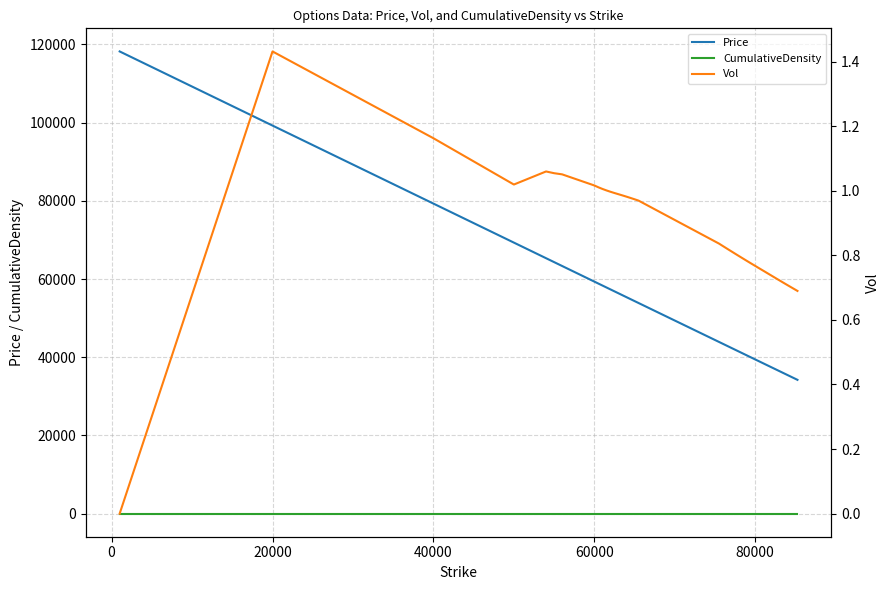

Reading right to left, transcribe all the data shown in this chart.

Price: 34216.3	34464.4	34960.7	35457.2	35953.8	36450.5	36947.3	37444.2	37941.1	38438.1	38935.2	39432.3	39929.4	40426.7	40924.0	41421.4	41918.9	42416.4	42914.0	43411.6	43909.3	53864.3	54362.1	54860.0	55357.9	55855.9	56353.9	56852.1	57350.2	57848.5	58346.9	58845.3	59343.8	63332.1	64329.3	65326.7	69316.6	79295.0	99252.1	118211.4
CumulativeDensity: 0.0	0.0	0.0	0.0	0.0	0.0	0.0	0.0	0.0	0.0	0.0	0.0	0.0	0.0	0.0	0.0	0.0	0.0	0.0	0.0	0.0	0.0	0.0	0.0	0.0	0.0	0.0	0.0	0.0	0.0	0.0	0.0	0.0	0.0	0.0	0.0	0.0	0.0	0.0	0.0
Vol: 0.7	0.7	0.7	0.7	0.7	0.7	0.7	0.7	0.7	0.8	0.8	0.8	0.8	0.8	0.8	0.8	0.8	0.8	0.8	0.8	0.8	1.0	1.0	1.0	1.0	1.0	1.0	1.0	1.0	1.0	1.0	1.0	1.0	1.1	1.1	1.1	1.0	1.2	1.4	0.0